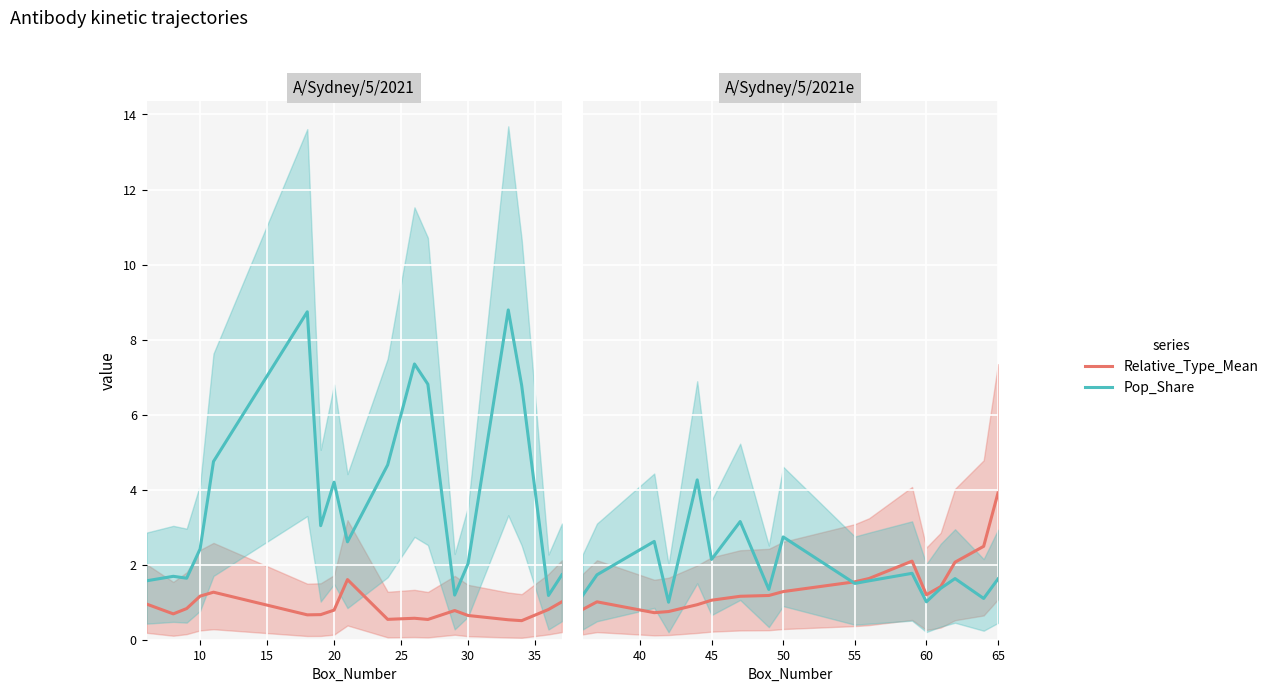

True or false: Relative_Type_Mean has a value of 0.6 at 40.

False